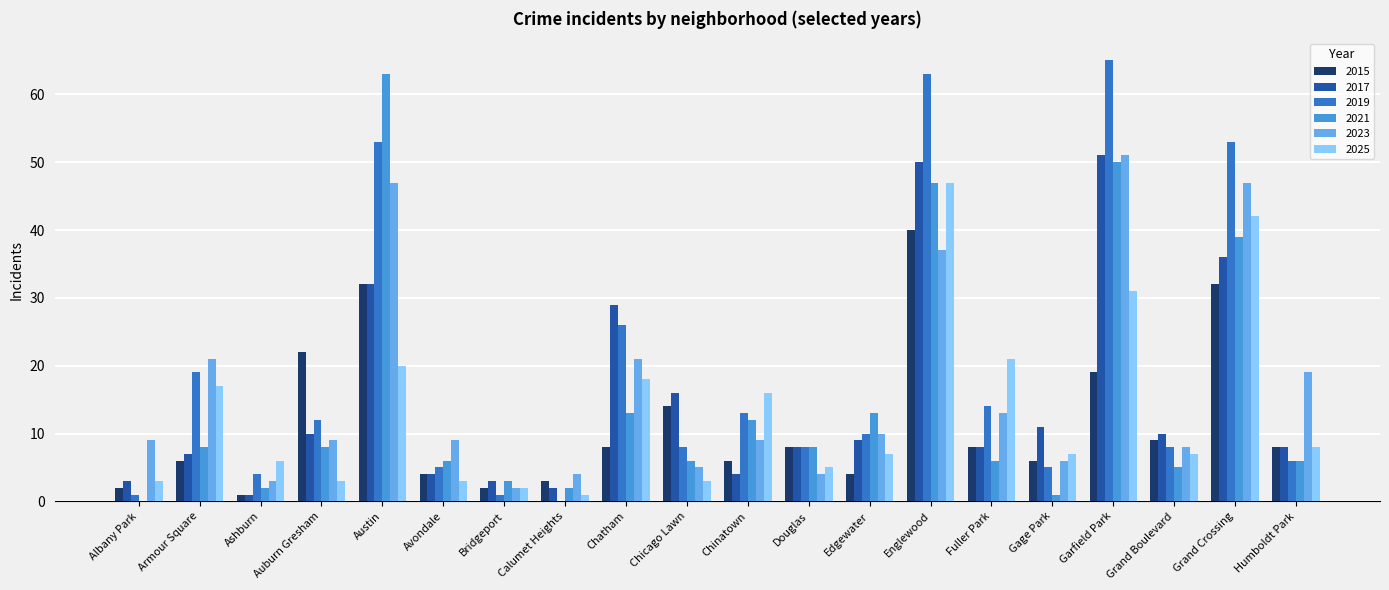

Is it true that 2019 equals 14 at Fuller Park?

True